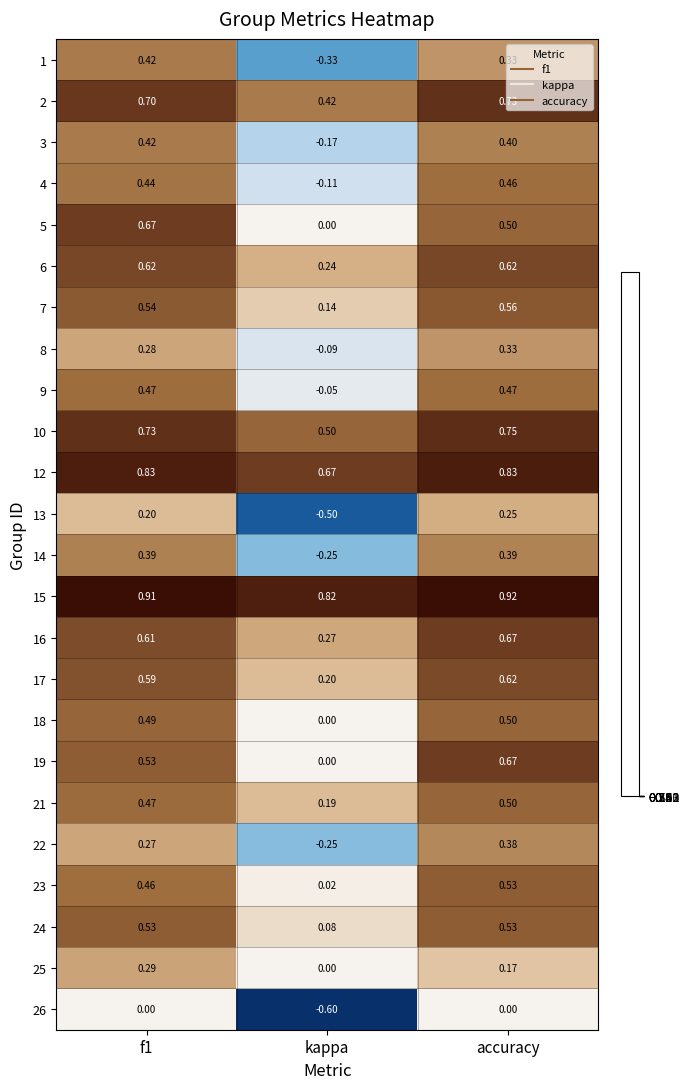

Is the value of 24 at accuracy greater than the value of 22 at accuracy?

Yes